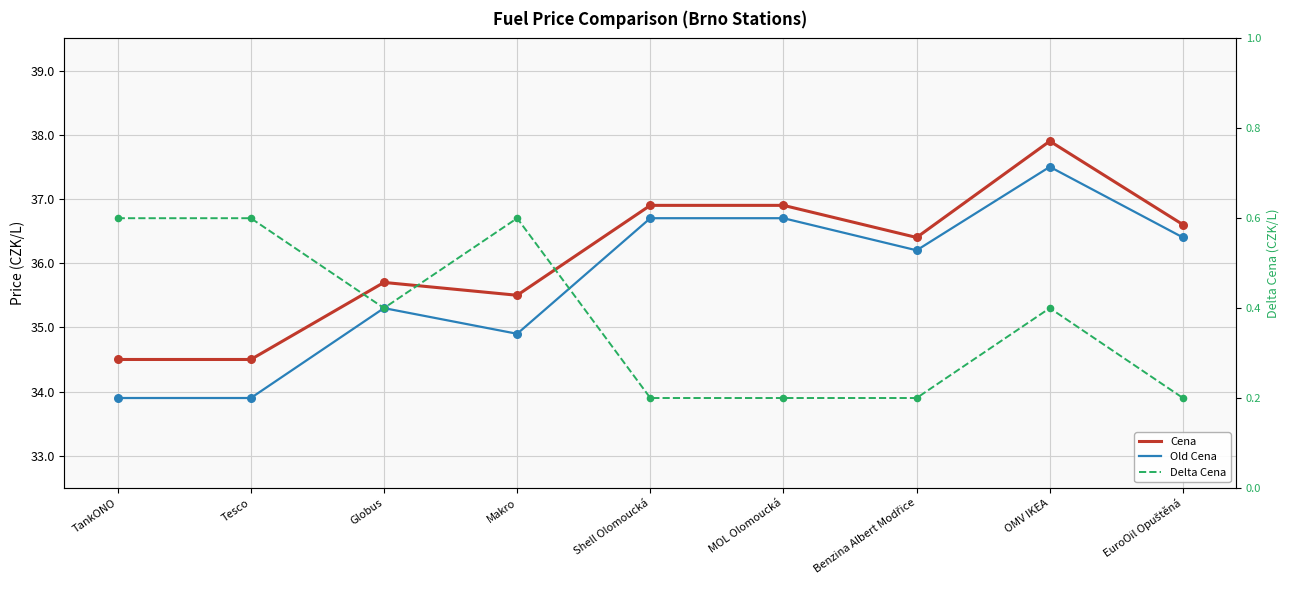

At which category is the sum across all series the highest?

OMV IKEA